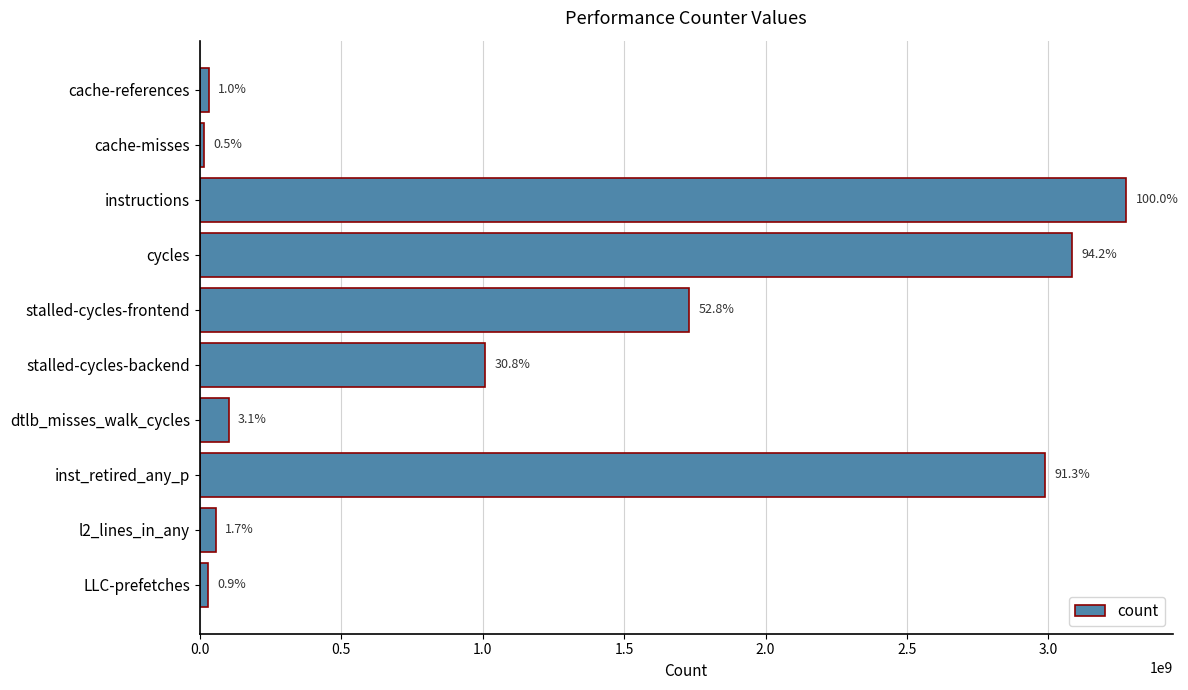

What is the average value?

1232079756